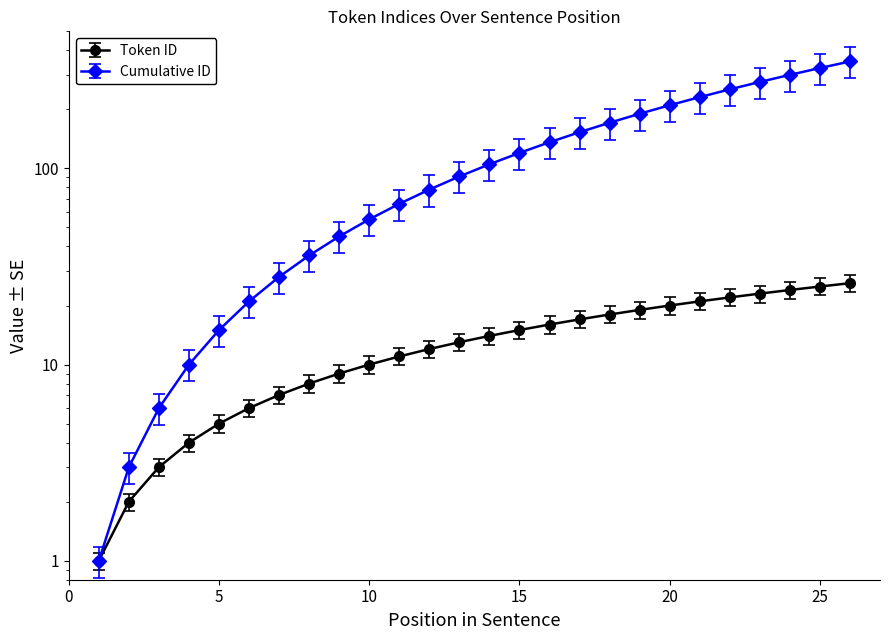

True or false: Token ID and Cumulative ID cross at least once.

False